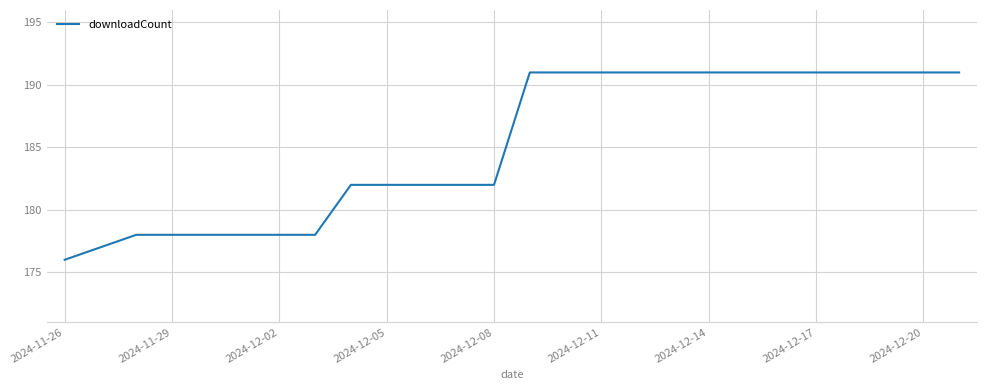

What is the difference between the maximum and minimum values?

15